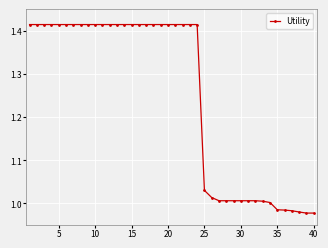

What is the average value?

1.2